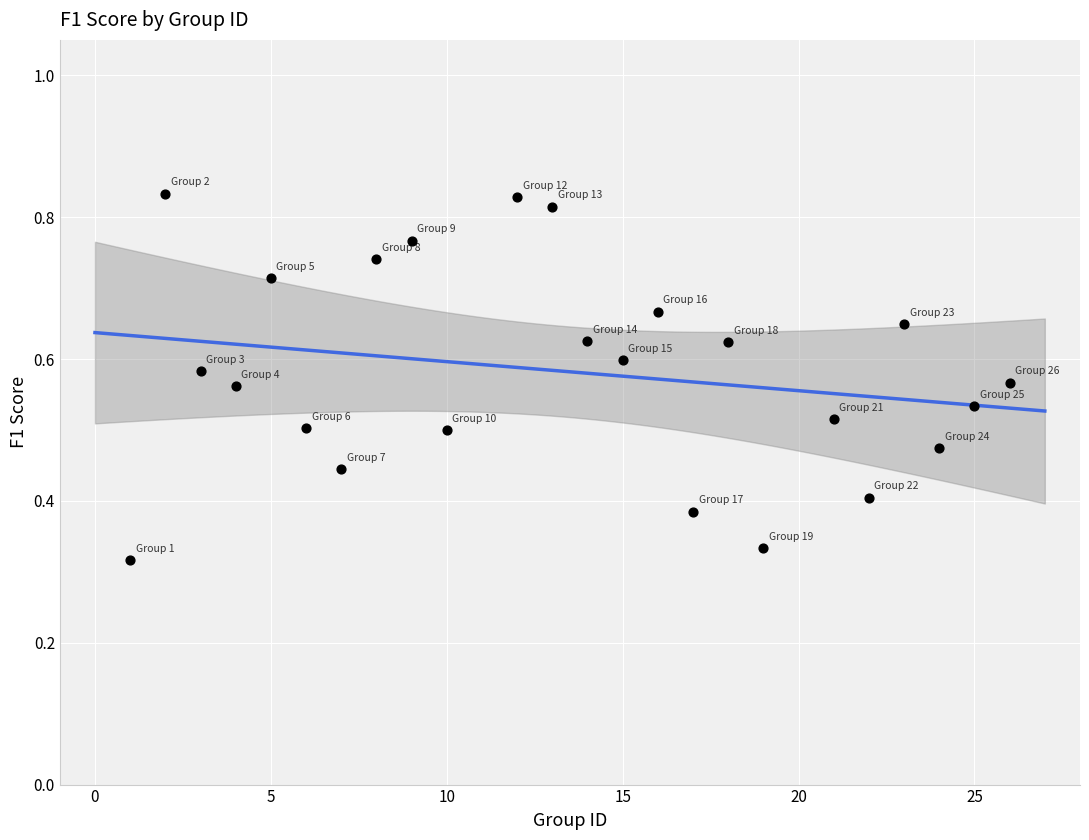

What is the range of X values (max minus min)?

25.0